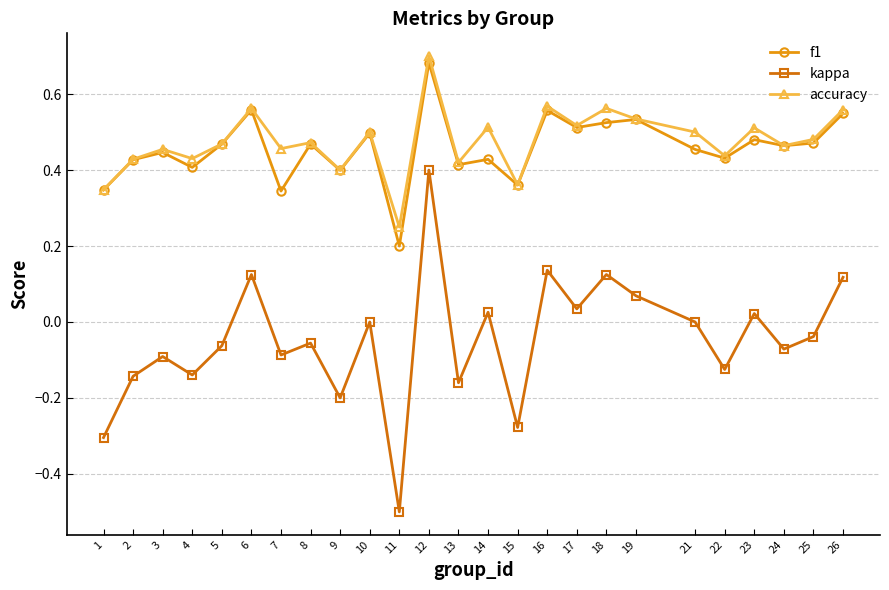

At which label is accuracy closest to 0?

11